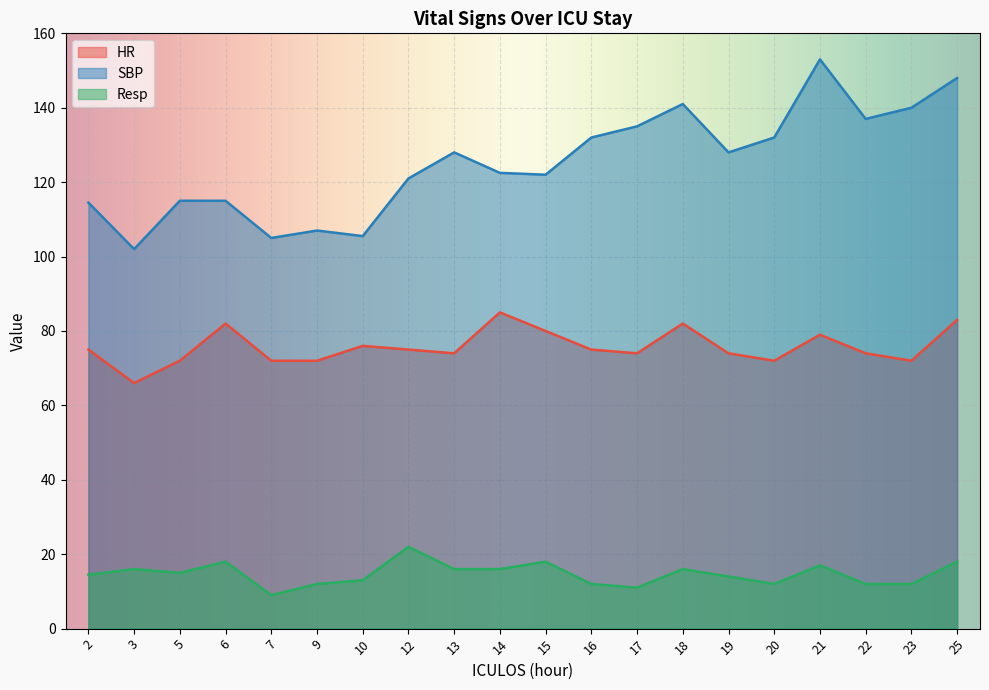

Does the chart display data point markers on the line(s)?

No